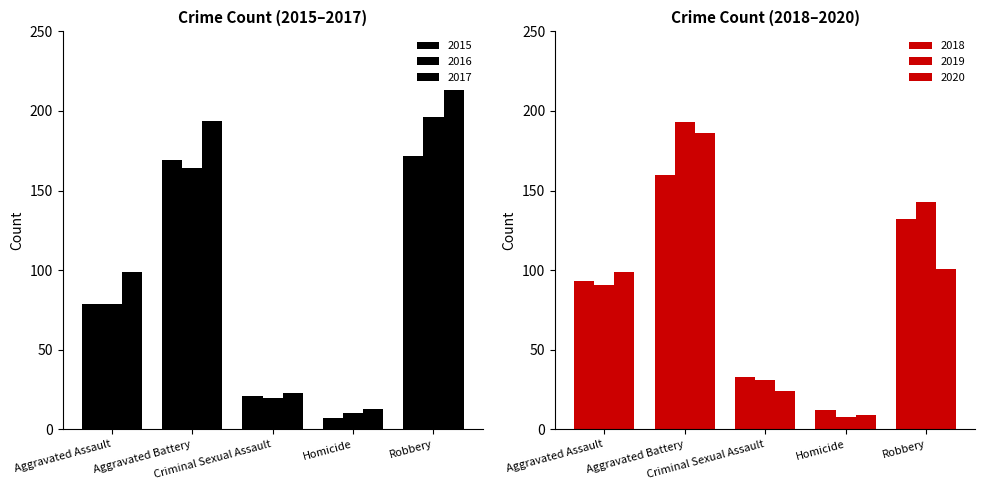

What is the value of the 2016 bar at the 5th from the left?

196